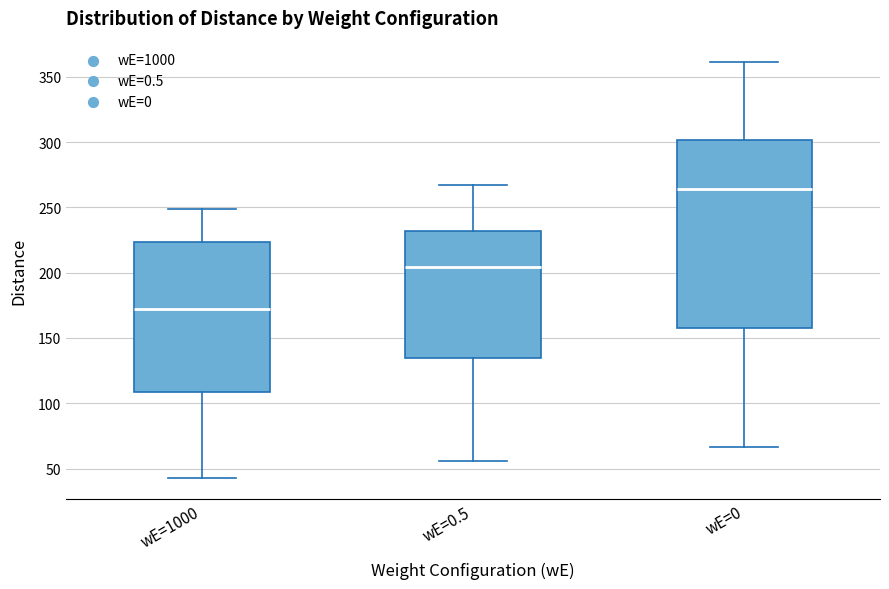

Reading left to right, read every box against the y-axis: the position of its median line, the range the box covers, and the ends of its whiskers. The values are not printed on the chart, so give them approximately, as read against the axis.

wE=1000: median 170, box 110 to 225, whiskers 45 to 250
wE=0.5: median 205, box 135 to 230, whiskers 55 to 265
wE=0: median 265, box 160 to 300, whiskers 65 to 360